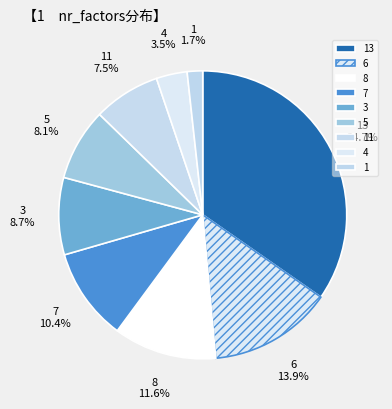

Combined, do 11 and 6 account for over 50%?

No